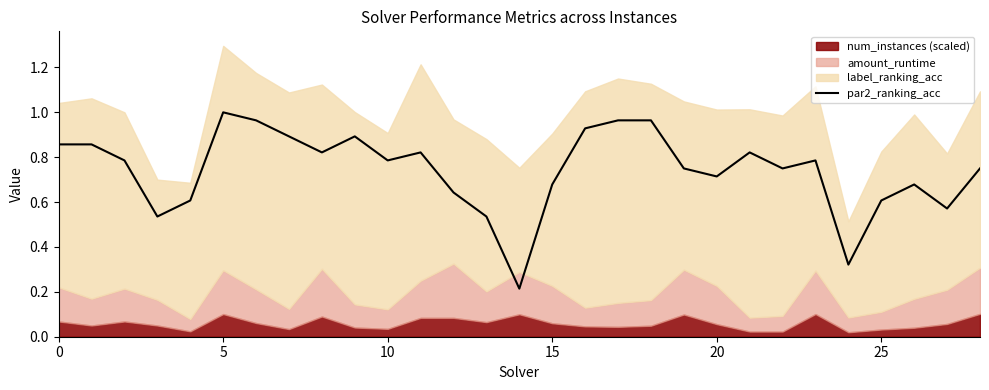

The par2_ranking_acc series shows 0.4 at 10. True or false?

False